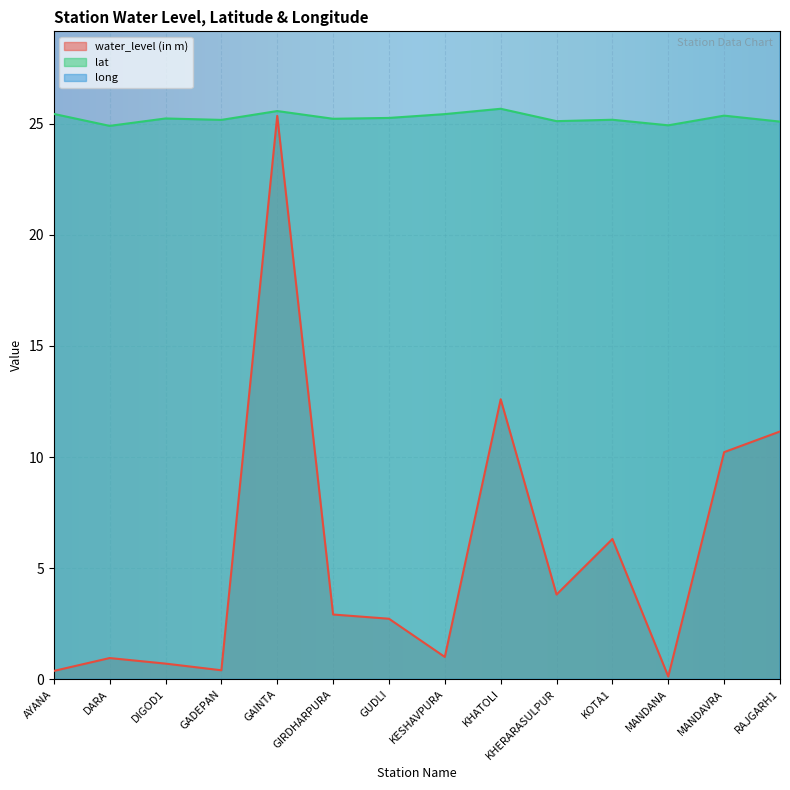

What is the highest value of the water_level (in m) series?

25.4